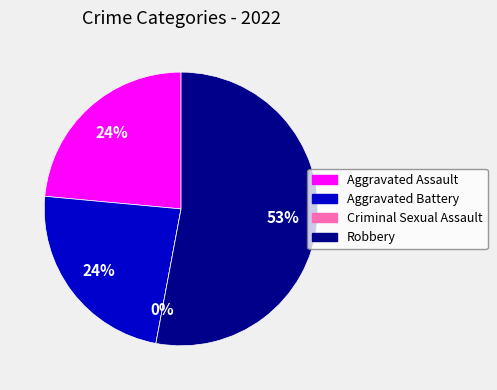

How many segments does this pie chart have?

4